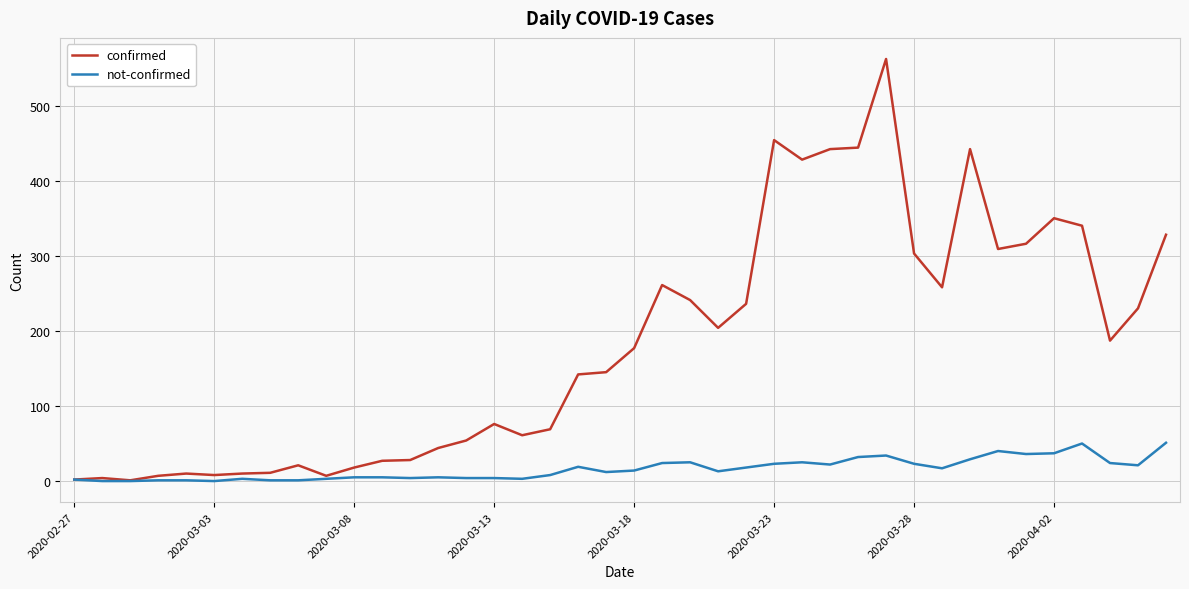

How many lines are shown in the chart?

2